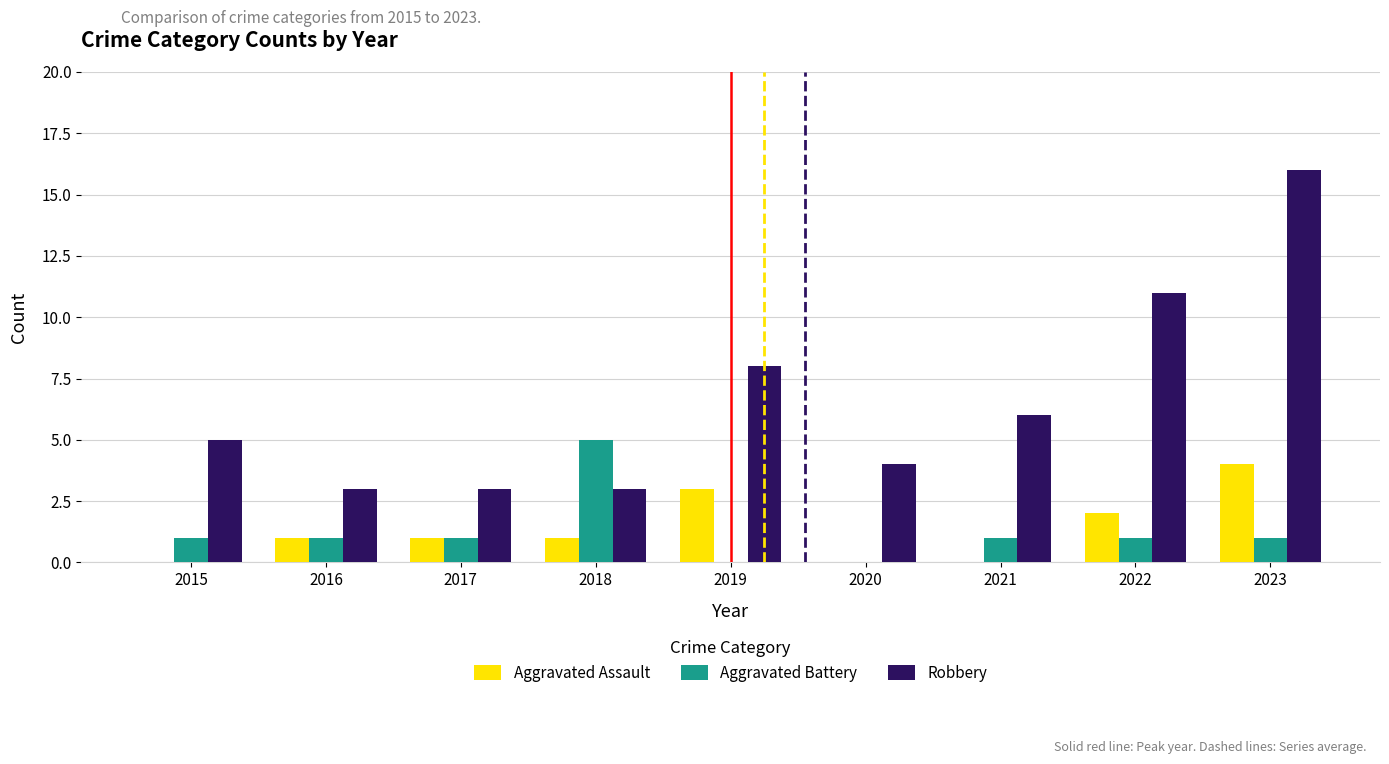

True or false: Aggravated Assault has a value of 0 at 2018.

False